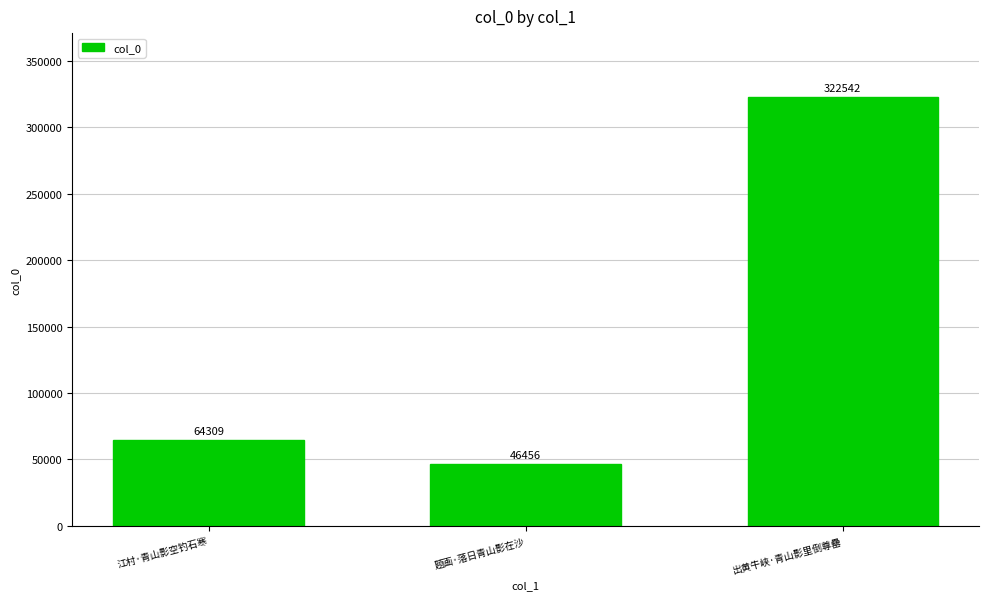

At which label is the value closest to 184499?

江村·青山影空钓石寒